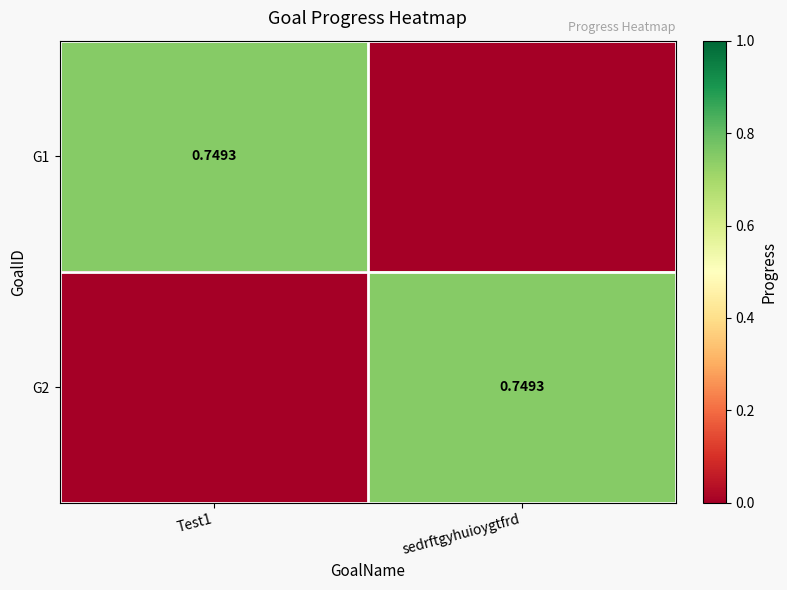

How many distinct data groups are displayed?

2